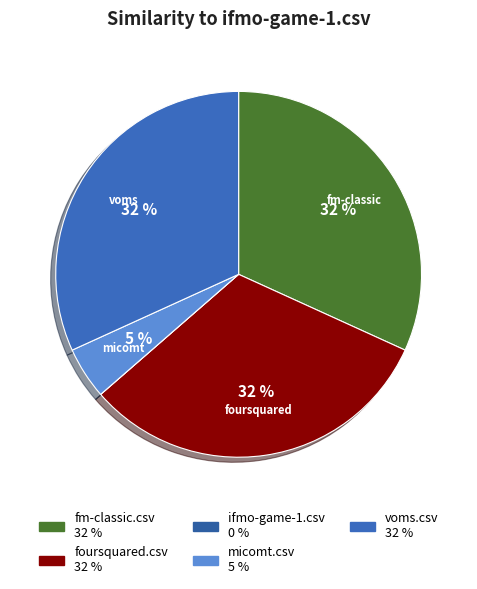

What is the largest slice in the pie chart?

fm-classic.csv